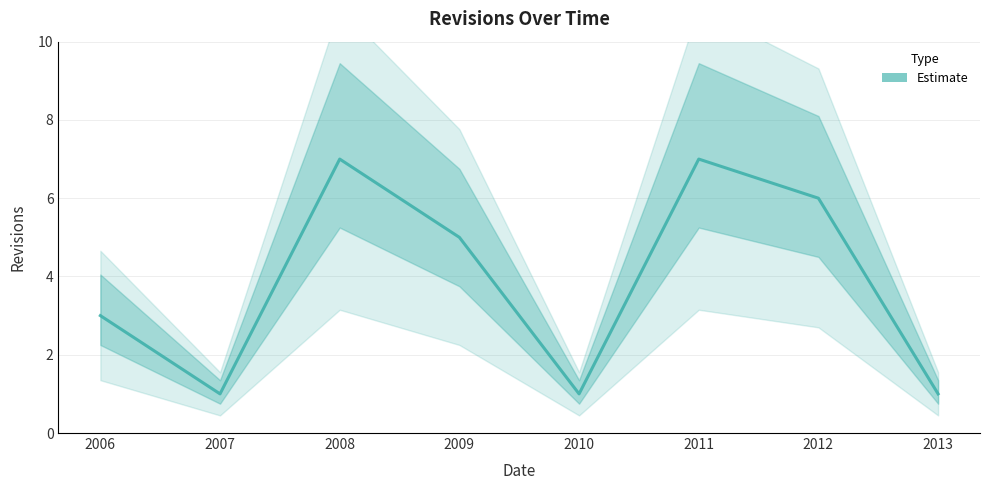

Where is the data nearest to the value 4?

2006